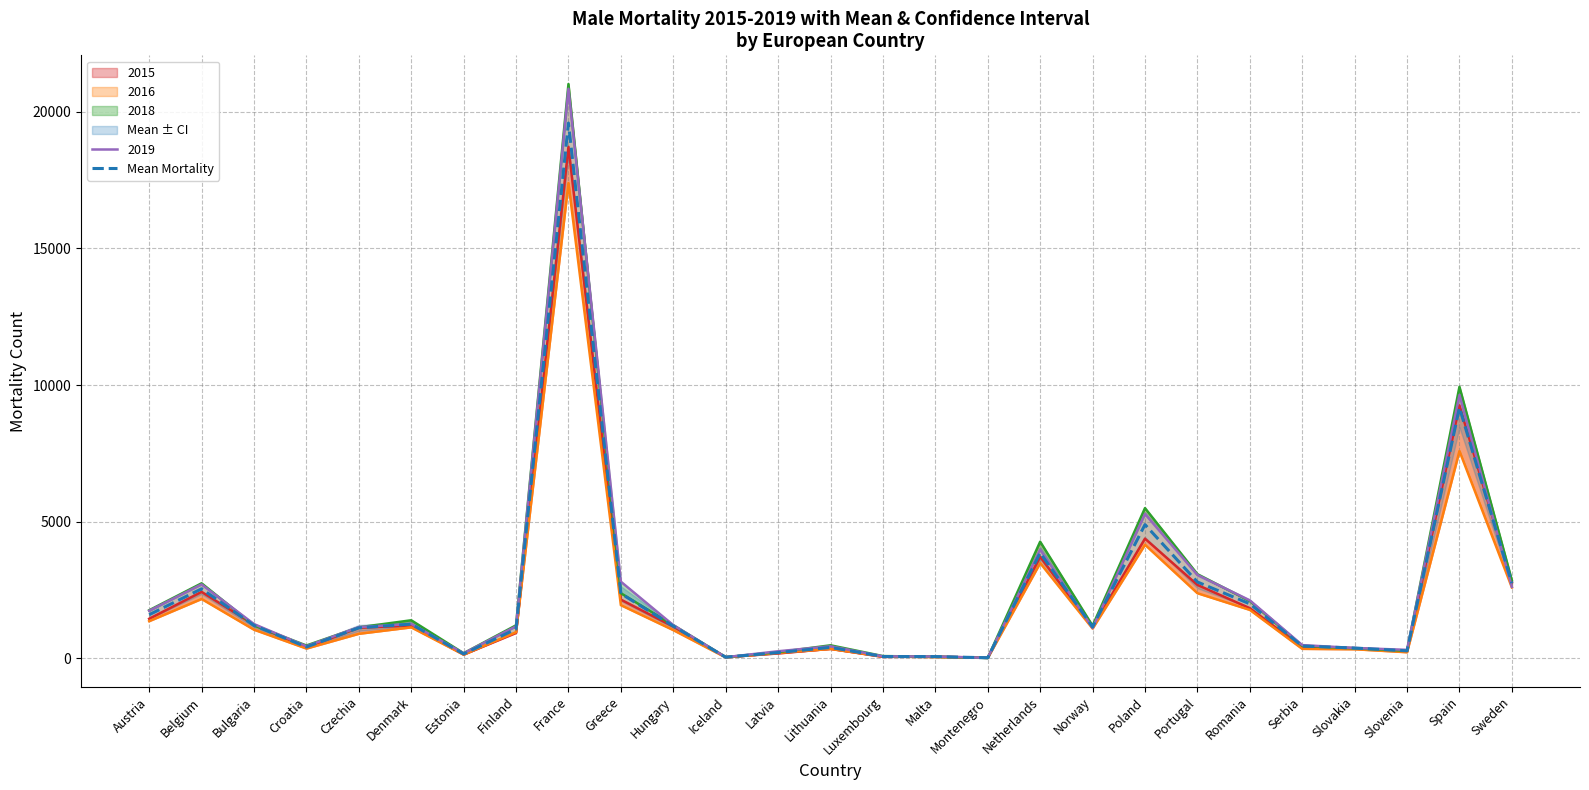

What is the average value?

2255.3